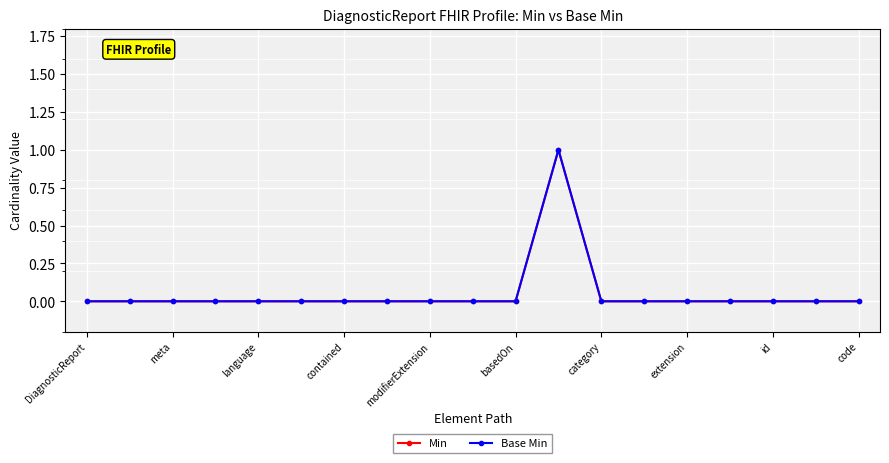

Does the chart have visible grid lines?

Yes